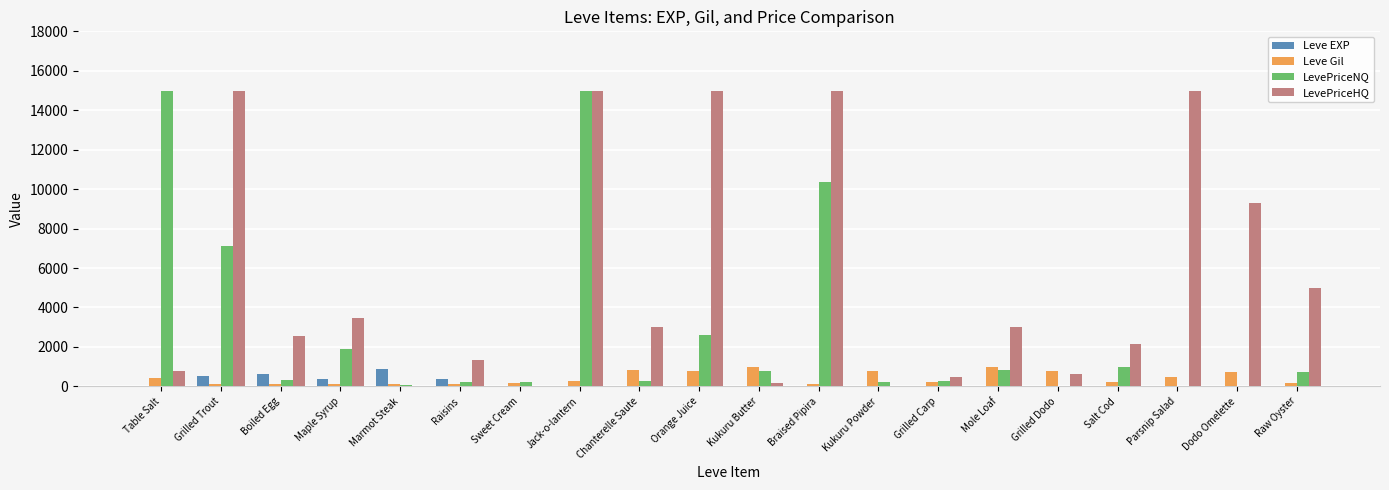

Are the bars grouped side by side (vs. stacked)?

Yes